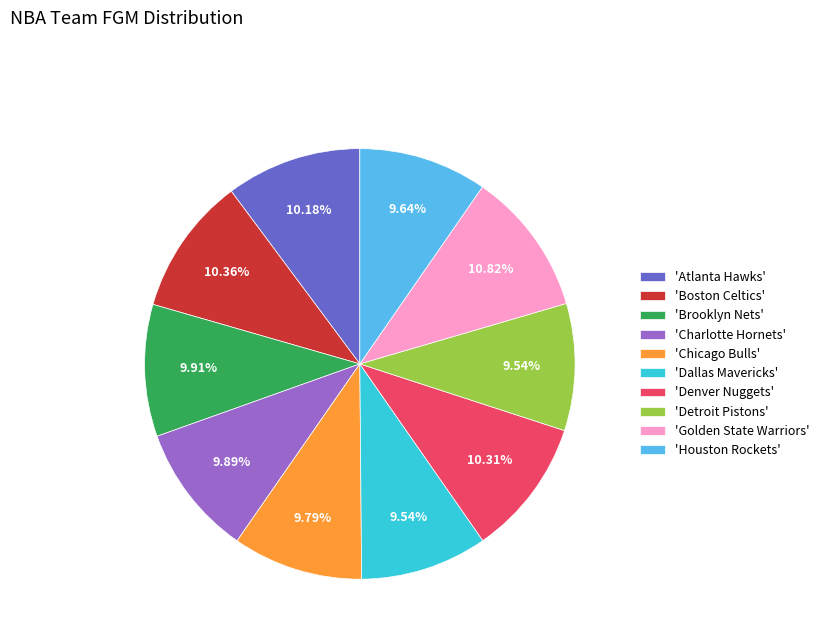

How many slices are in this pie chart?

10